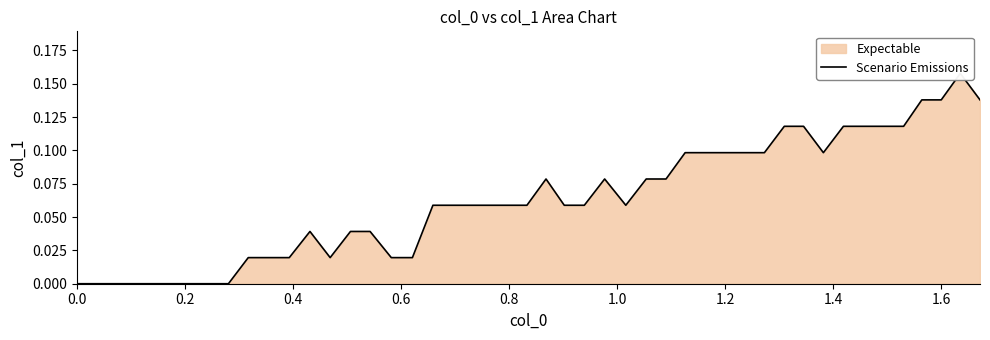

Reading left to right, list all the values displayed in this chart.

0.0	0.0	0.0	0.0	0.0	0.0	0.0	0.0	0.0	0.0	0.0	0.1	0.1	0.1	0.1	0.1	0.1	0.1	0.1	0.1	0.1	0.1	0.1	0.1	0.1	0.1	0.1	0.1	0.1	0.1	0.1	0.1	0.1	0.1	0.1	0.1	0.1	0.1	0.2	0.1